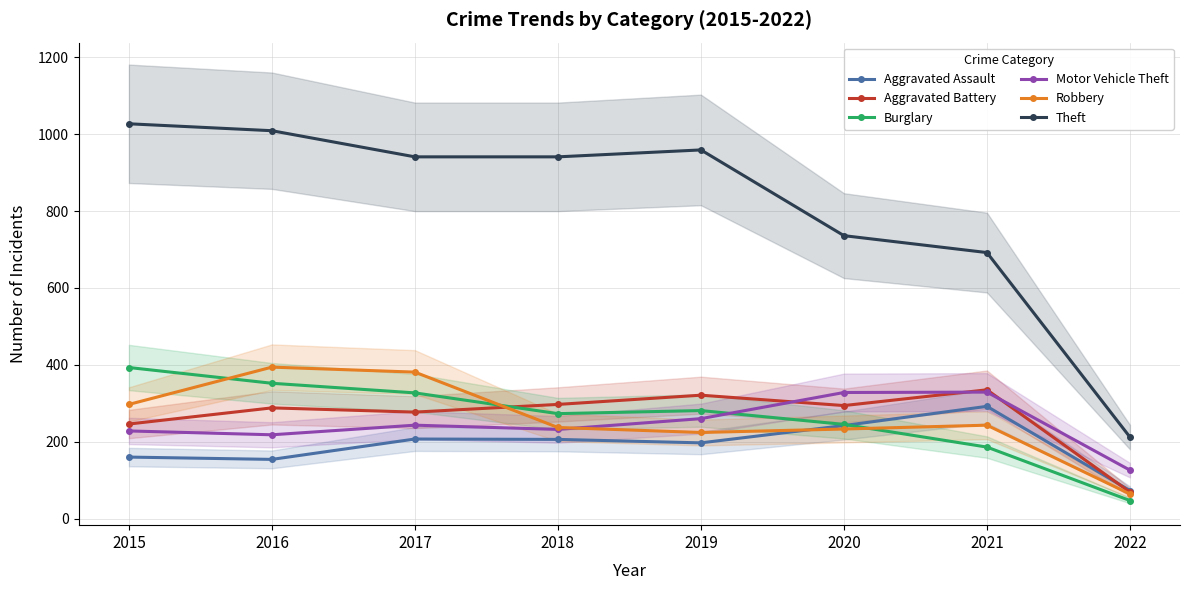

How many data points does each series have?

8